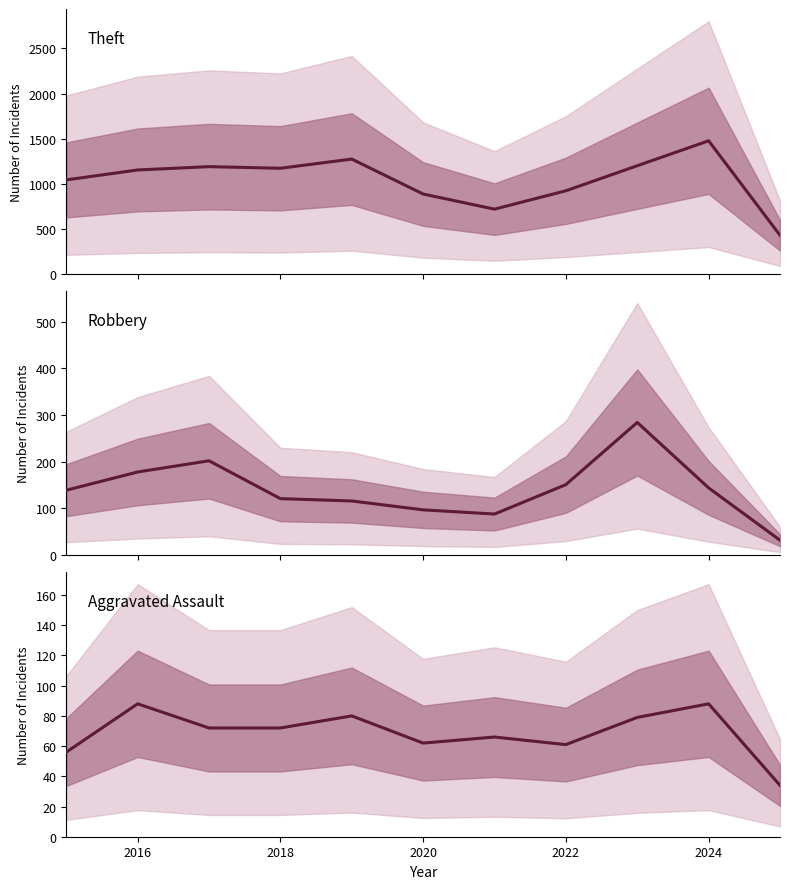

What is the difference between the maximum and minimum values in the Aggravated Assault series?

54